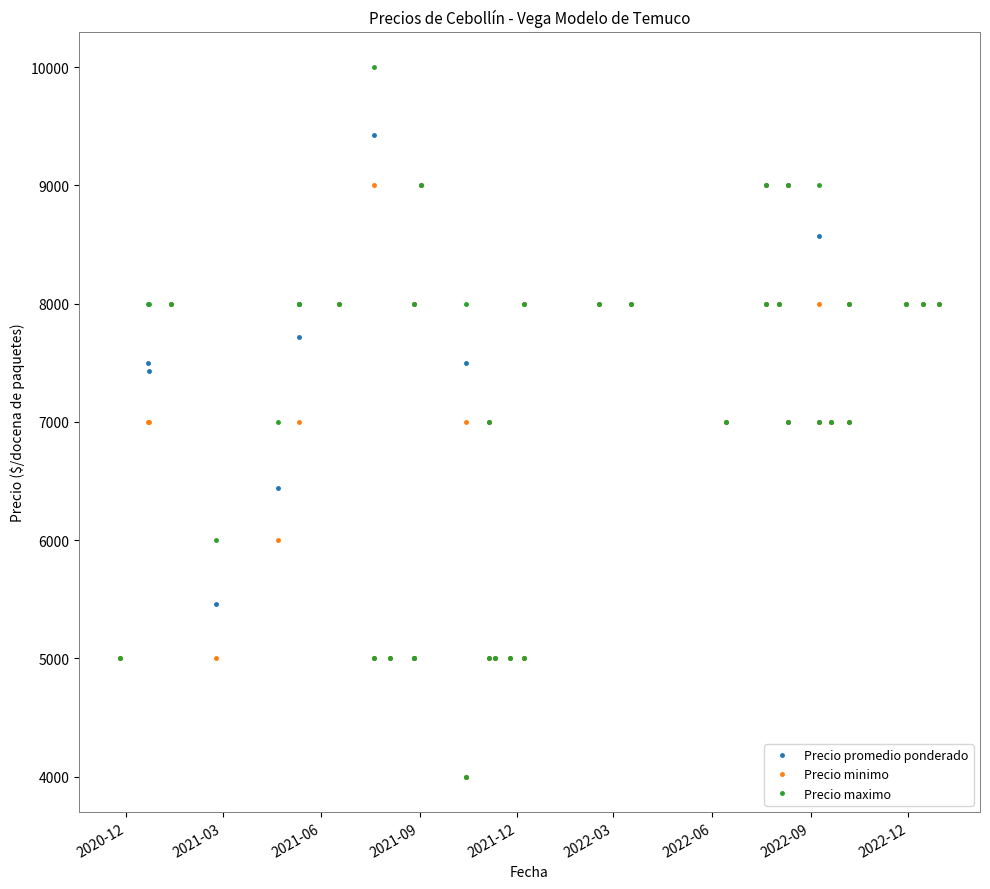

True or false: Precio promedio ponderado and Precio minimo cross at least once.

False